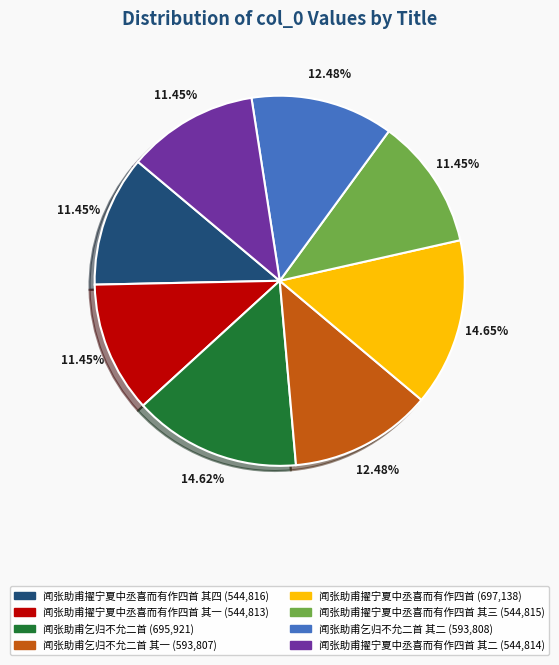

Is there any slice that represents more than half of the pie?

No